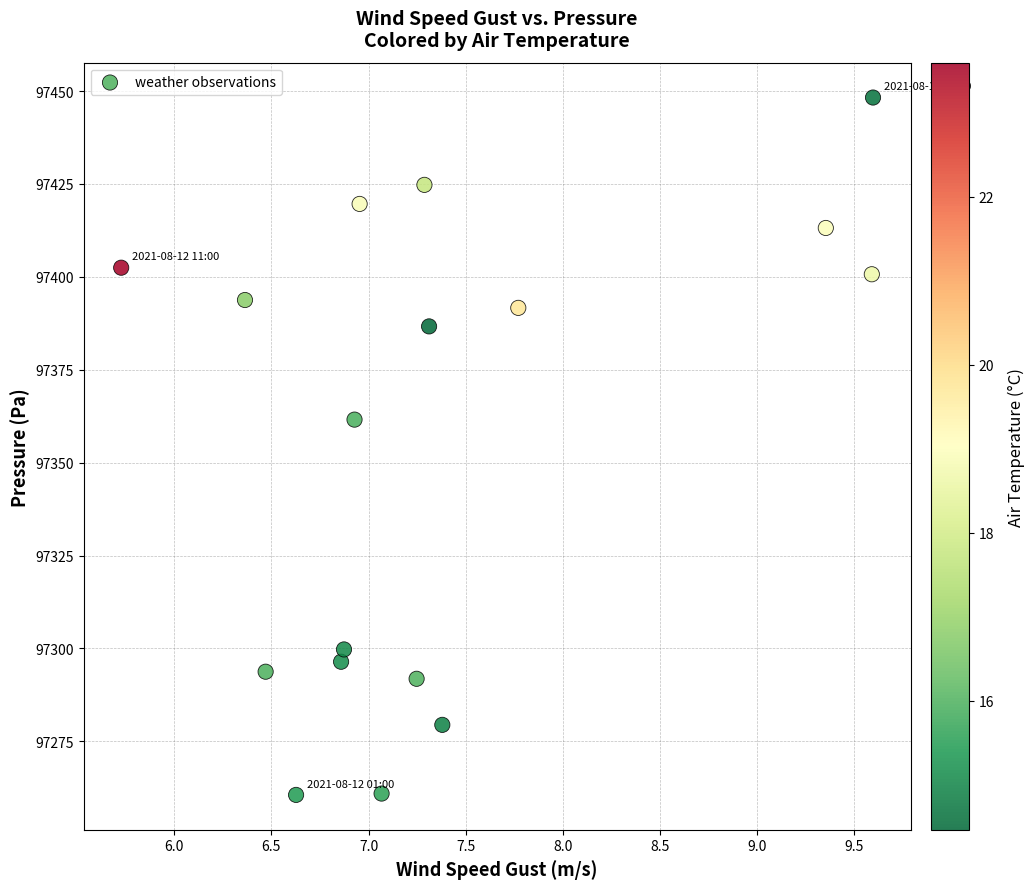

What Y value in the scatter plot is closest to 97354?

97361.6